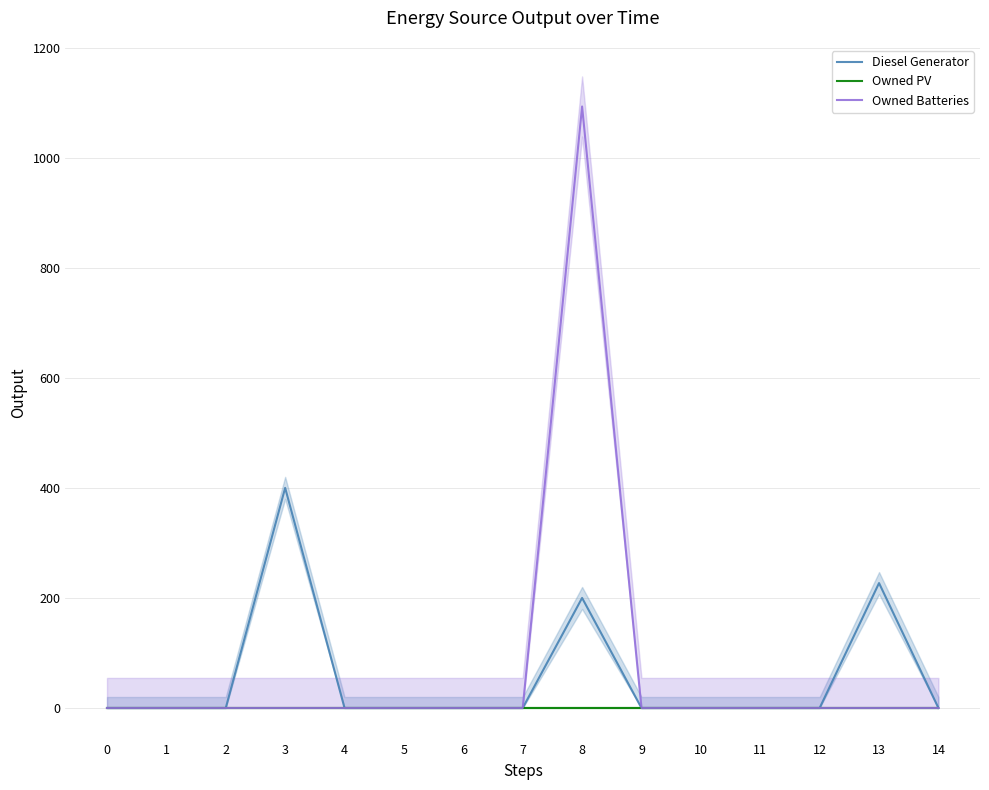

In Diesel Generator, how many points are higher than both neighbors (excluding endpoints)?

3